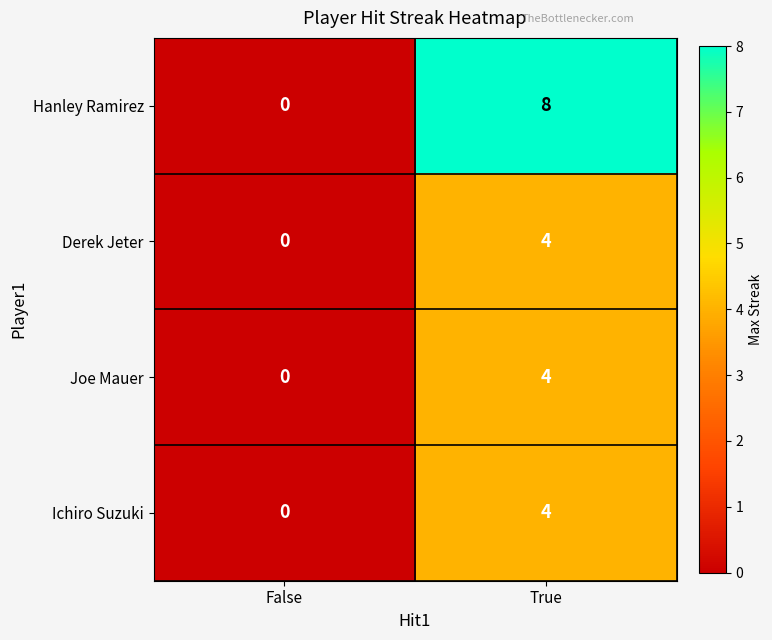

The value of Hanley Ramirez at False is 0. True or false?

True